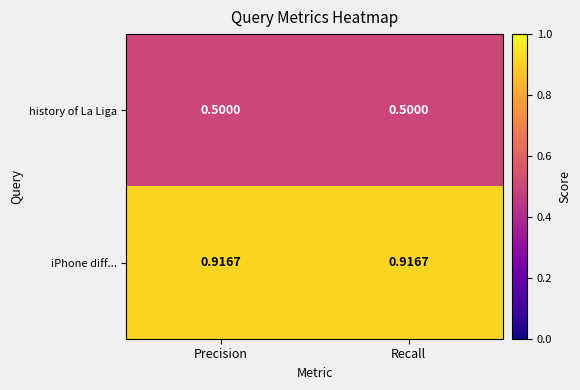

Is the value of history of La Liga at Precision greater than the value of iPhone diff... at Recall?

No